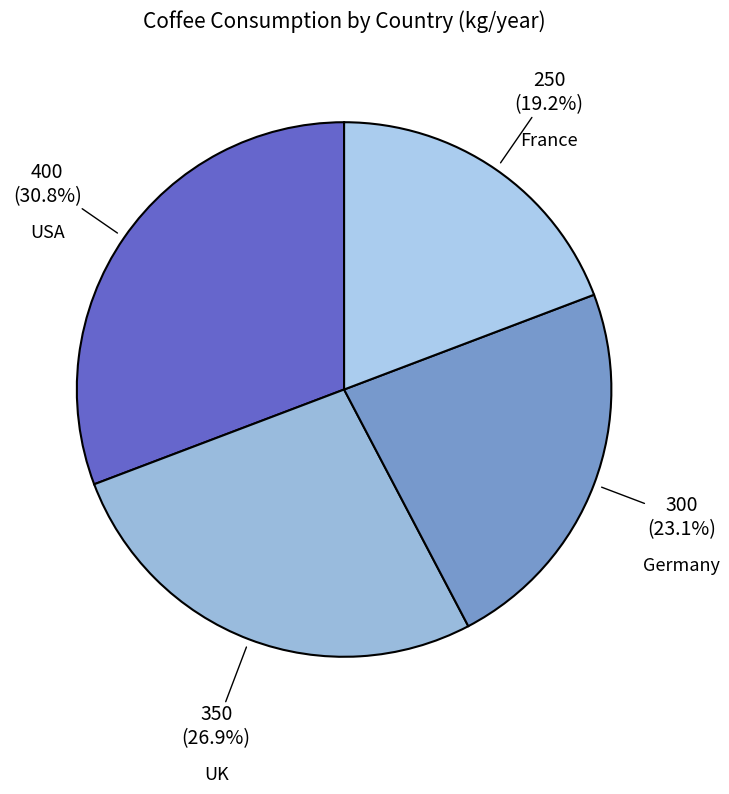

Rank the categories by value from highest to lowest.

USA, UK, Germany, France